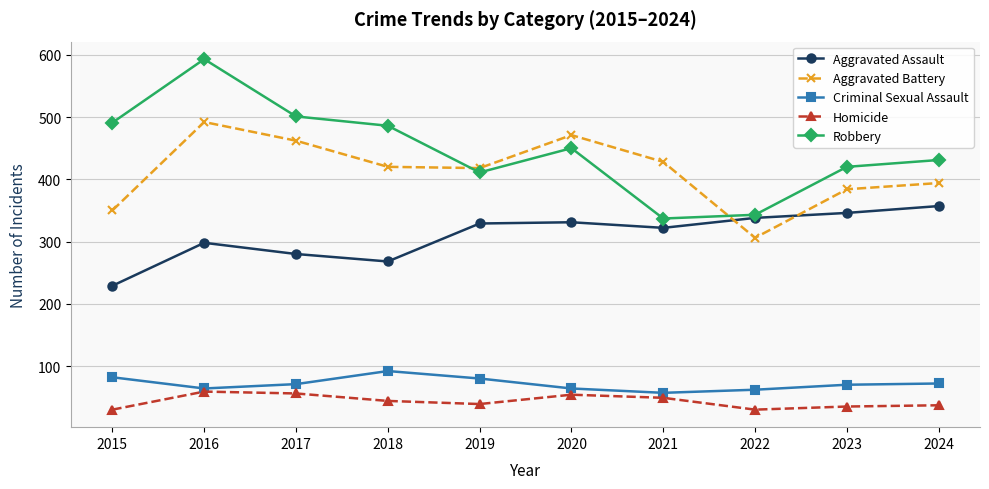

What is the total value across all series at 2022?

1079